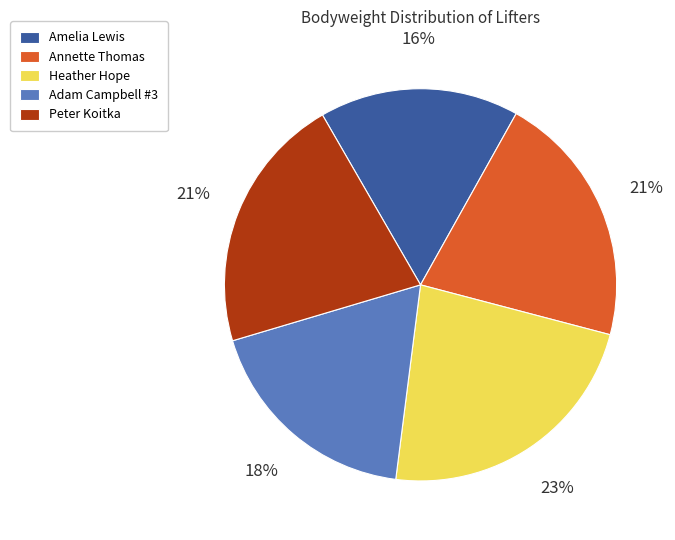

Is Adam Campbell #3 the majority of the pie?

No